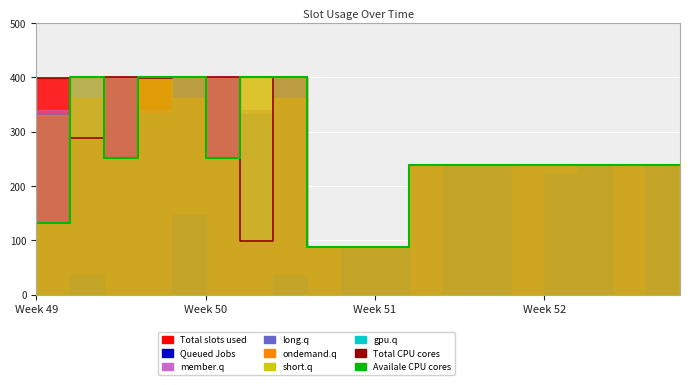

Which series has the largest total across all categories?

Total CPU cores